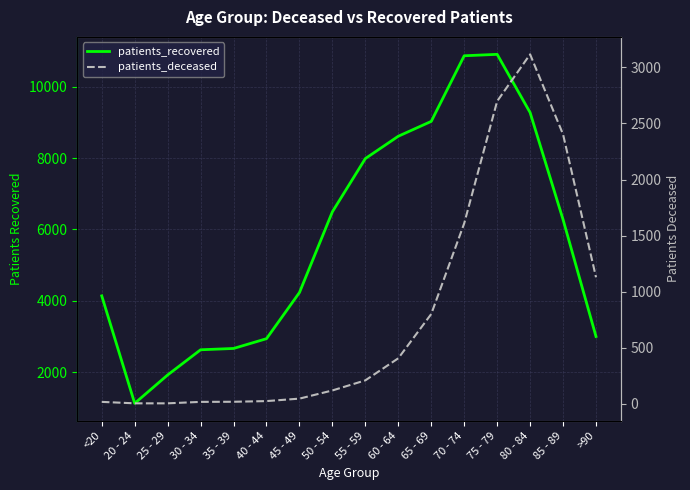

Is this an area chart (filled region under the line)?

No